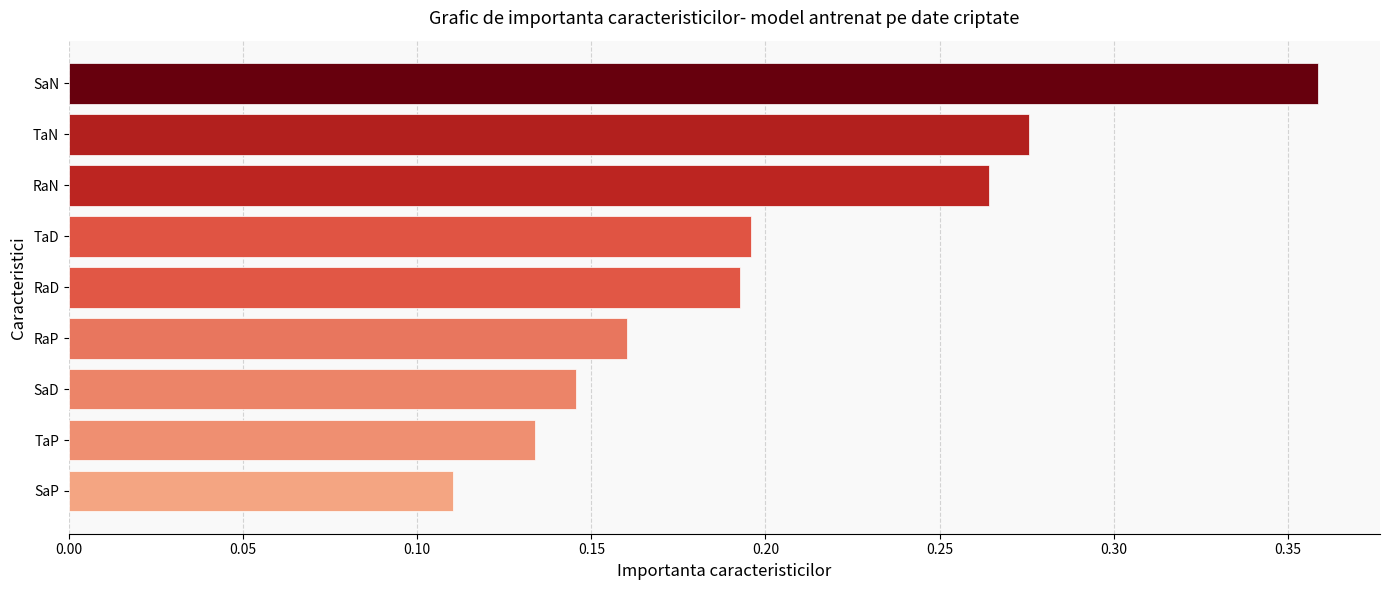

Count the values in the range 0 to 1.

9